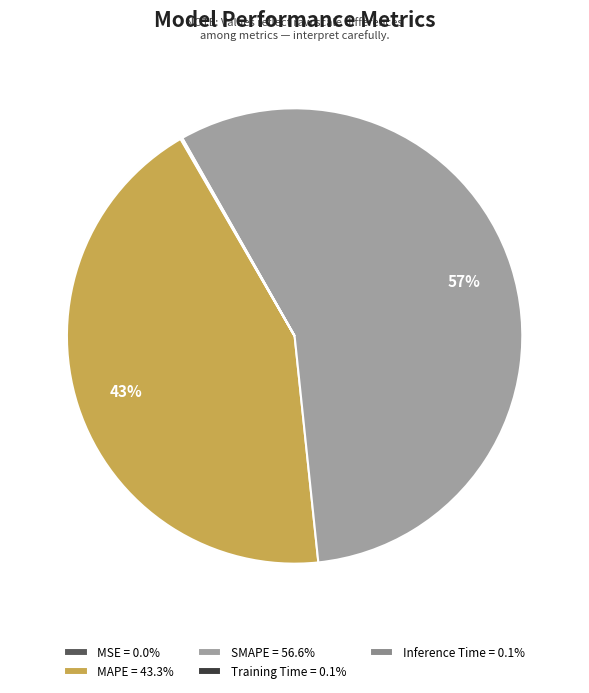

The SMAPE slice represents 42% of the pie. True or false?

False